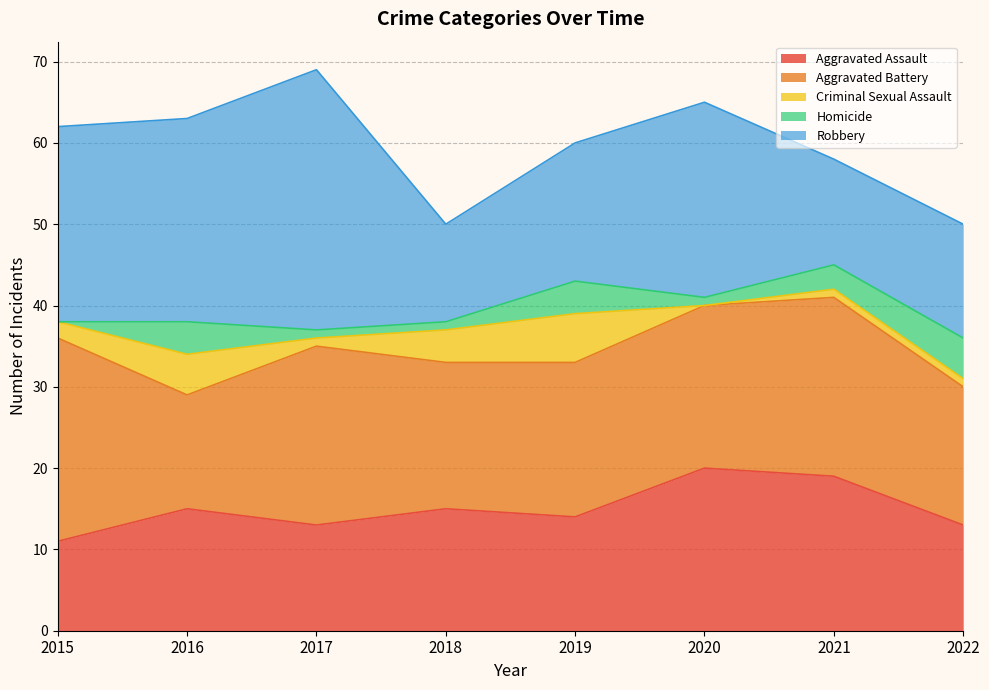

What is the sum of the Aggravated Battery values at 2022 and 2017?

39